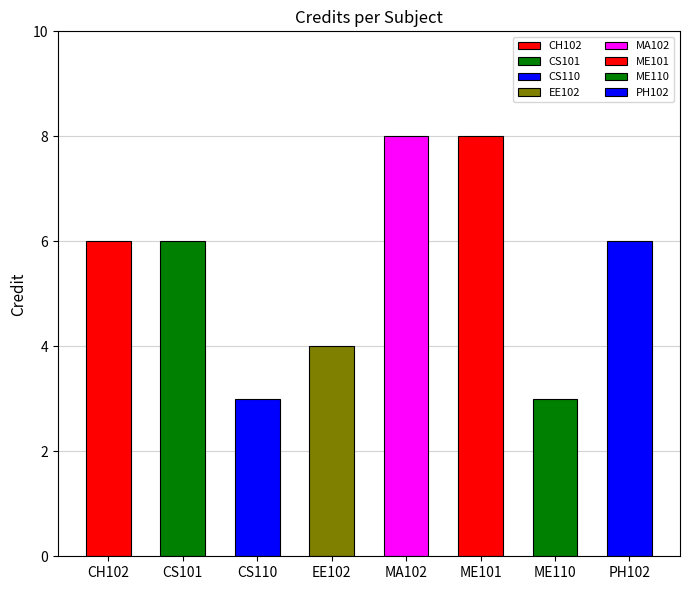

What is the change in value from ME110 to PH102?

+3